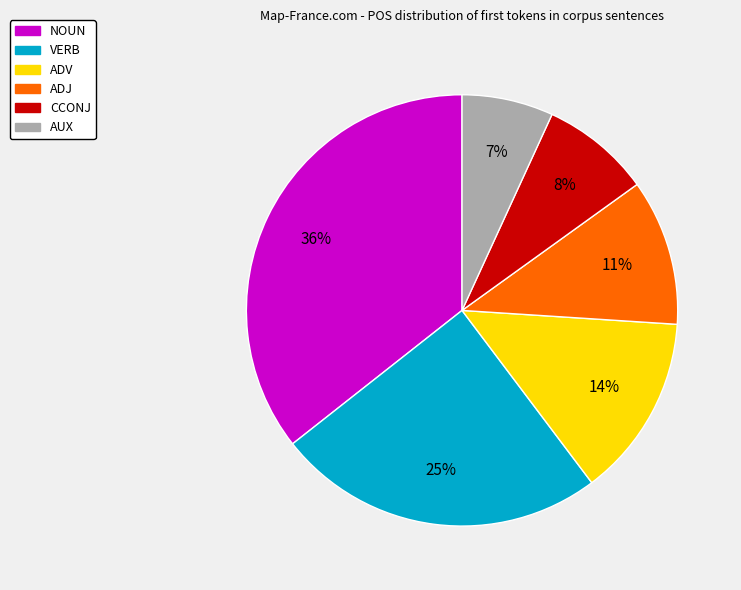

What is the ratio of the value at VERB to the value at ADV?

1.8